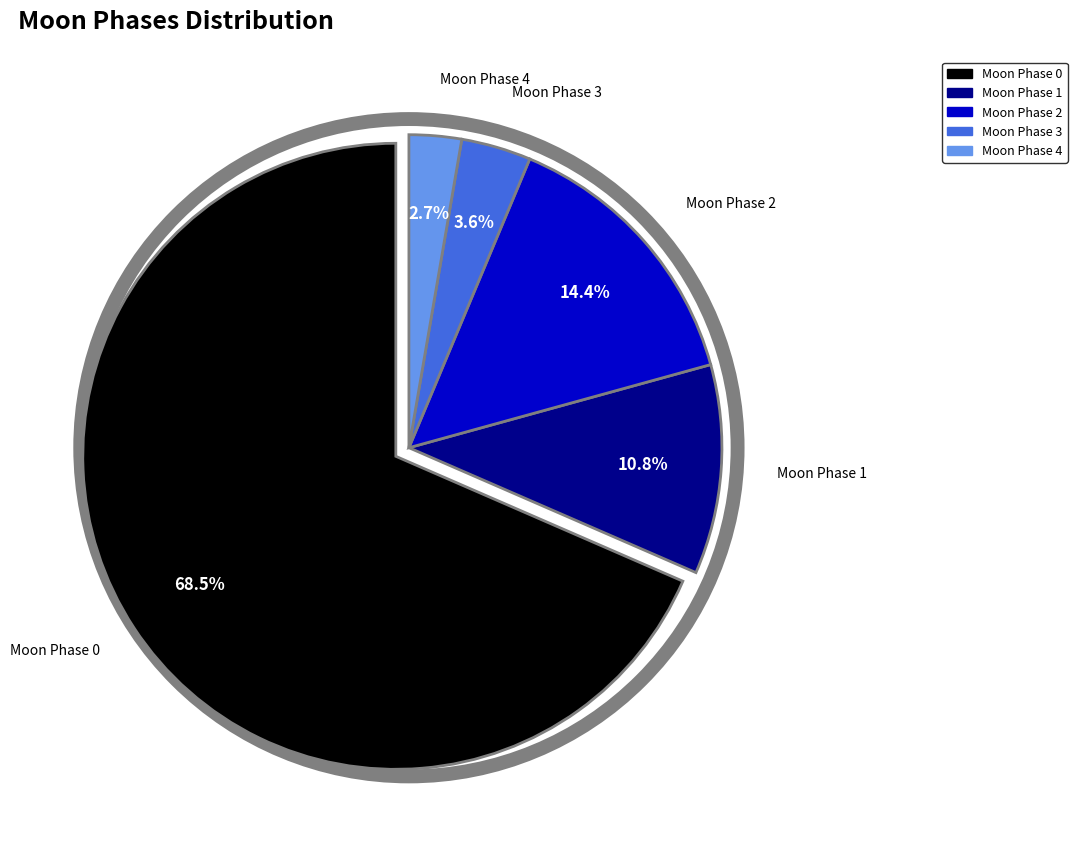

Count the number of slices in the pie.

5